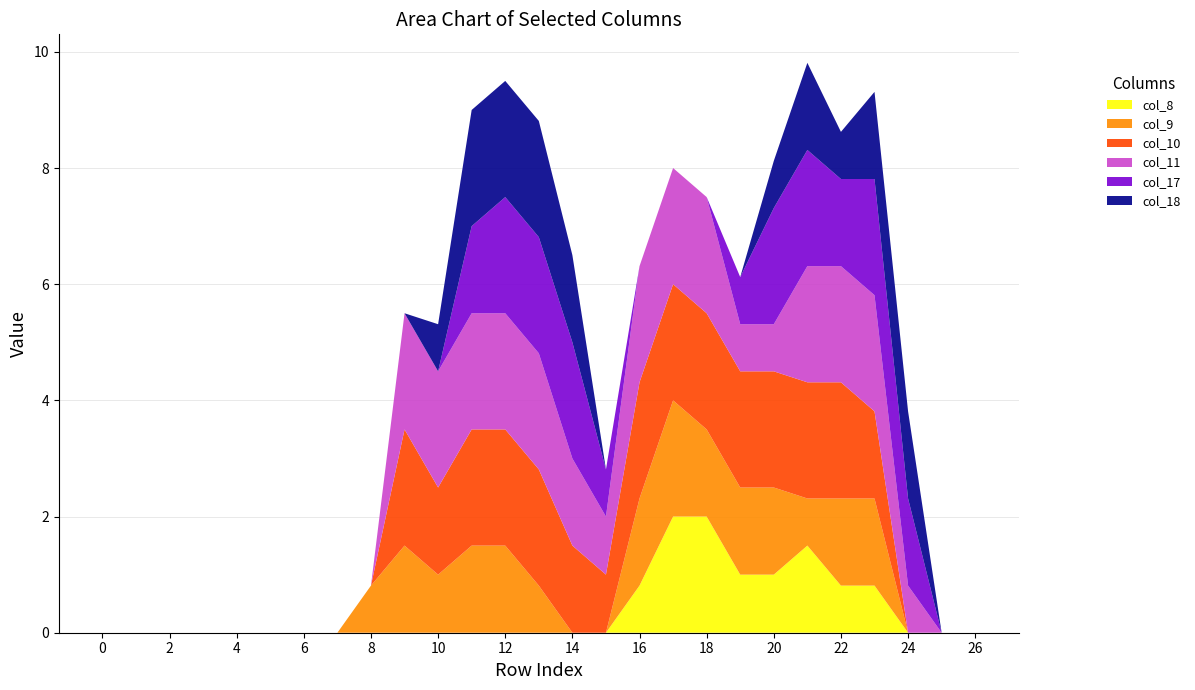

Reading right to left, transcribe all the data shown in this chart.

col_8: 26=0.0	25=0.0	24=0.0	23=0.8	22=0.8	21=1.5	20=1.0	19=1.0	18=2.0	17=2.0	16=0.8	15=0.0	14=0.0	13=0.0	12=0.0	11=0.0	10=0.0	9=0.0	8=0.0	7=0.0	6=0.0	5=0.0	4=0.0	3=0.0	2=0.0	1=0.0	0=0.0
col_9: 26=0.0	25=0.0	24=0.0	23=1.5	22=1.5	21=0.8	20=1.5	19=1.5	18=1.5	17=2.0	16=1.5	15=0.0	14=0.0	13=0.8	12=1.5	11=1.5	10=1.0	9=1.5	8=0.8	7=0.0	6=0.0	5=0.0	4=0.0	3=0.0	2=0.0	1=0.0	0=0.0
col_10: 26=0.0	25=0.0	24=0.0	23=1.5	22=2.0	21=2.0	20=2.0	19=2.0	18=2.0	17=2.0	16=2.0	15=1.0	14=1.5	13=2.0	12=2.0	11=2.0	10=1.5	9=2.0	8=0.0	7=0.0	6=0.0	5=0.0	4=0.0	3=0.0	2=0.0	1=0.0	0=0.0
col_11: 26=0.0	25=0.0	24=0.8	23=2.0	22=2.0	21=2.0	20=0.8	19=0.8	18=2.0	17=2.0	16=2.0	15=1.0	14=1.5	13=2.0	12=2.0	11=2.0	10=2.0	9=2.0	8=0.0	7=0.0	6=0.0	5=0.0	4=0.0	3=0.0	2=0.0	1=0.0	0=0.0
col_17: 26=0.0	25=0.0	24=1.5	23=2.0	22=1.5	21=2.0	20=2.0	19=0.8	18=0.0	17=0.0	16=0.0	15=0.8	14=2.0	13=2.0	12=2.0	11=1.5	10=0.0	9=0.0	8=0.0	7=0.0	6=0.0	5=0.0	4=0.0	3=0.0	2=0.0	1=0.0	0=0.0
col_18: 26=0.0	25=0.0	24=1.5	23=1.5	22=0.8	21=1.5	20=0.8	19=0.0	18=0.0	17=0.0	16=0.0	15=0.0	14=1.5	13=2.0	12=2.0	11=2.0	10=0.8	9=0.0	8=0.0	7=0.0	6=0.0	5=0.0	4=0.0	3=0.0	2=0.0	1=0.0	0=0.0